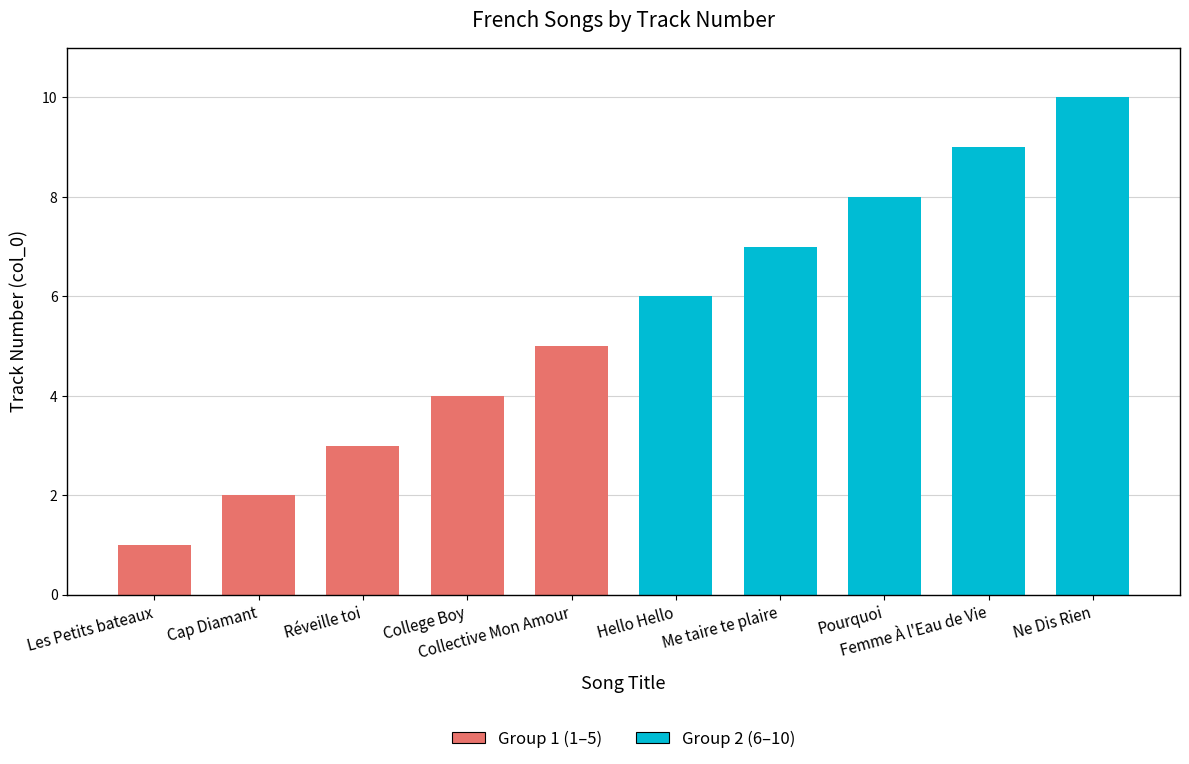

Reading right to left, transcribe all the data shown in this chart.

Group 1 (1–5): 5	4	3	2	1
Group 2 (6–10): 10	9	8	7	6